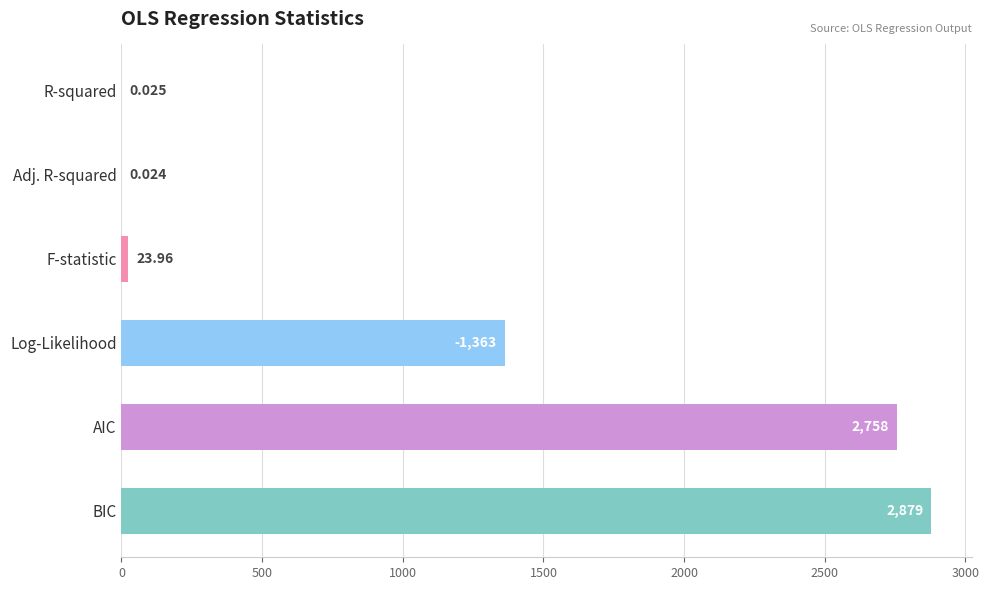

At which category does the chart reach its peak across all series?

BIC